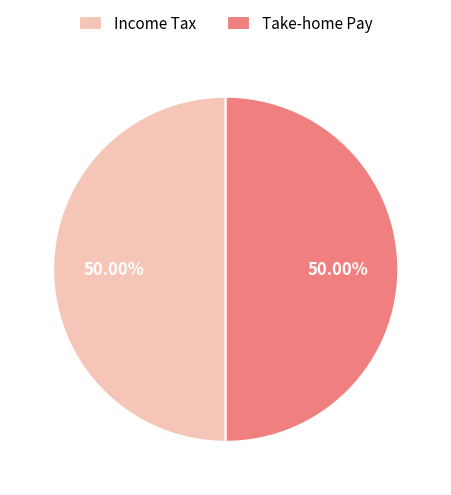

Approximately how many times larger is the value at Income Tax compared to Take-home Pay?

1.0